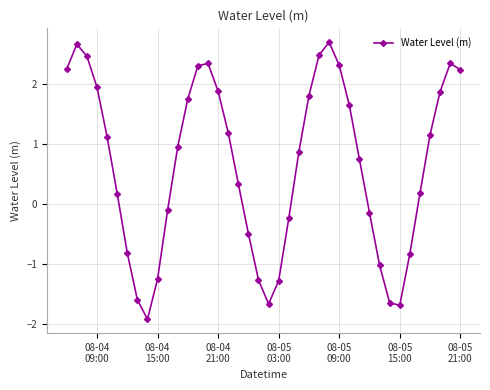

How many data points are less than 0?

15